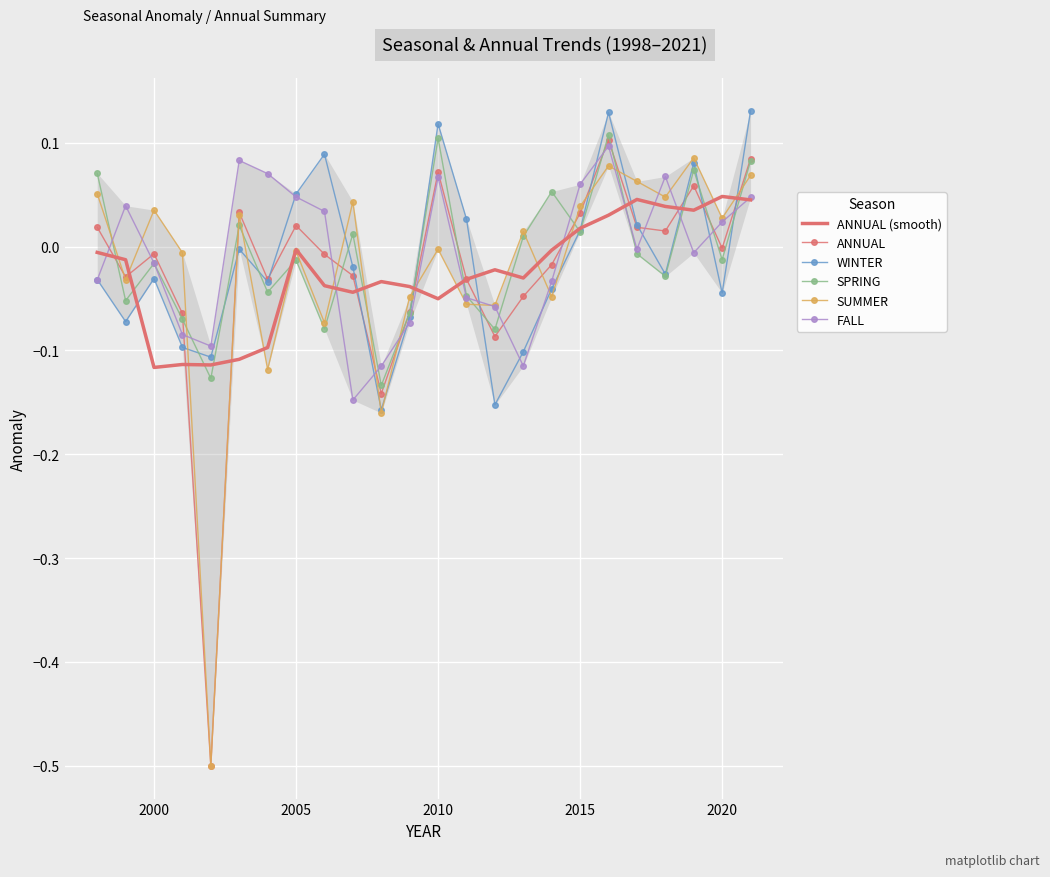

What is the minimum value for ANNUAL?

-0.5